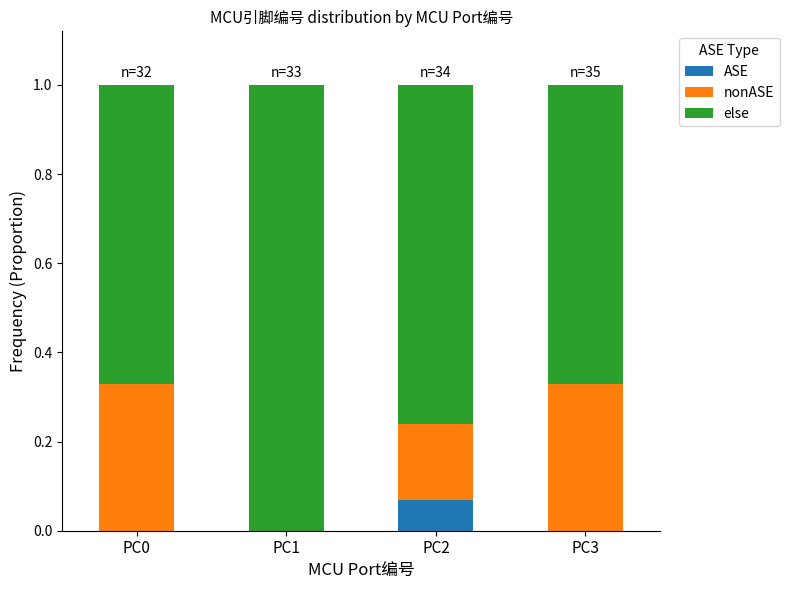

What is the total value across all series at PC3?

1.0